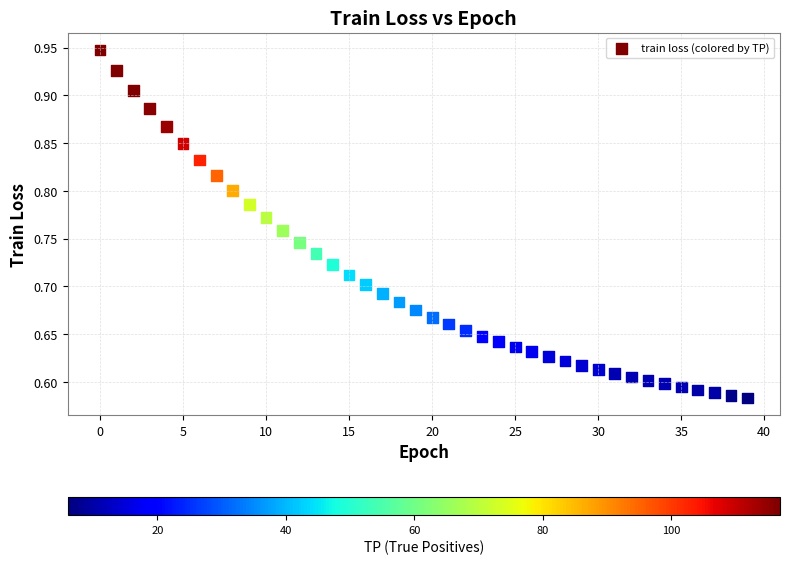

What is the range of Y values (max minus min)?

0.4